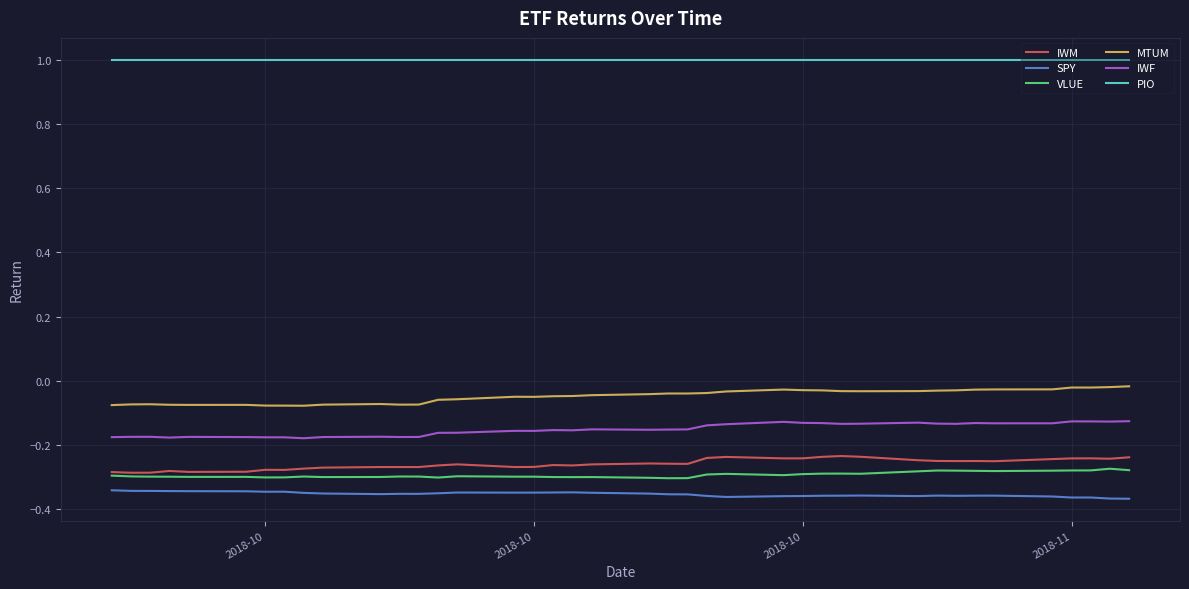

Which series has the largest total across all categories?

PIO